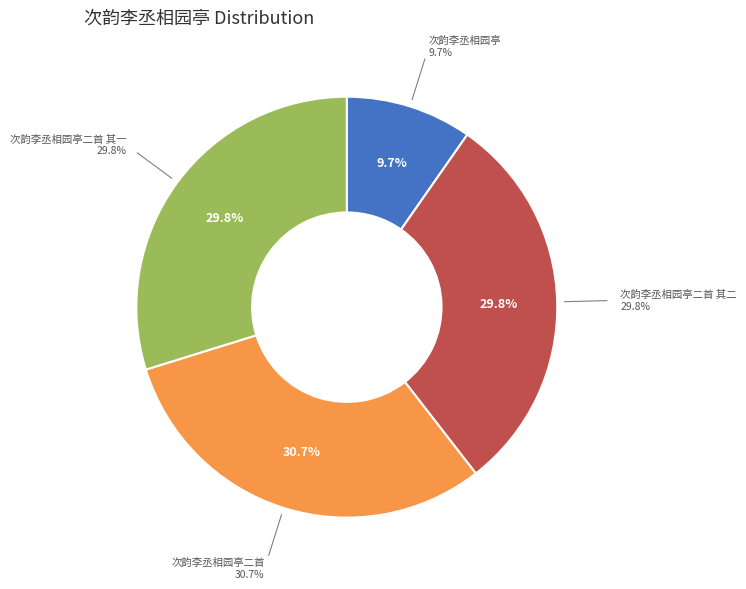

Does 次韵李丞相园亭二首 account for over 50% of the chart?

No